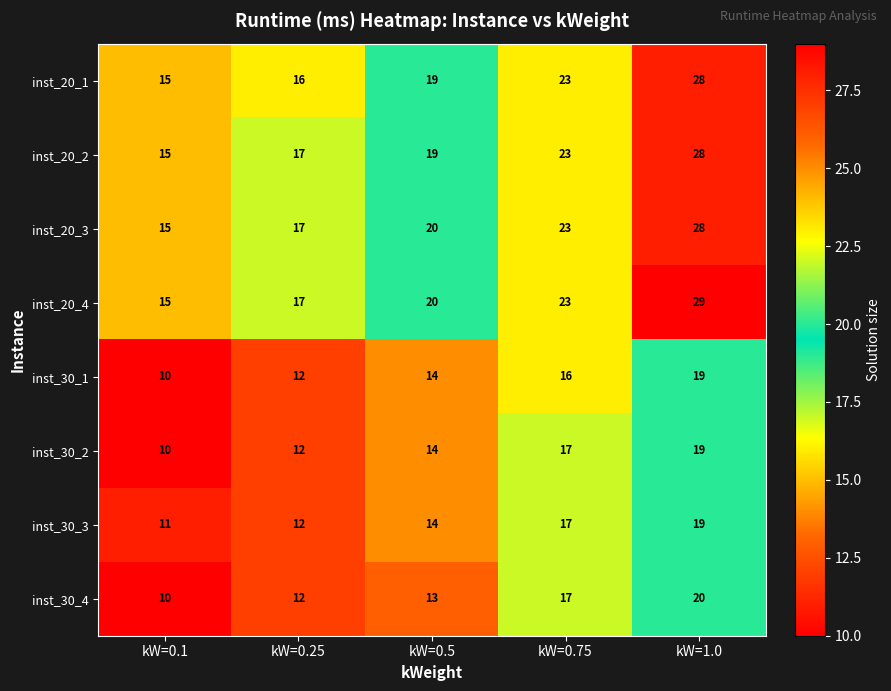

Is the value of inst_20_3 at kW=1.0 greater than the value of inst_30_4 at kW=0.5?

Yes